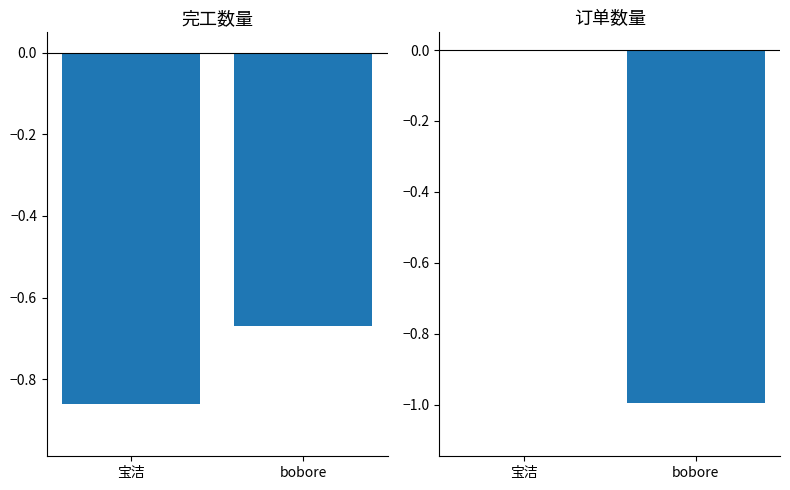

What position from the right is 宝洁?

2